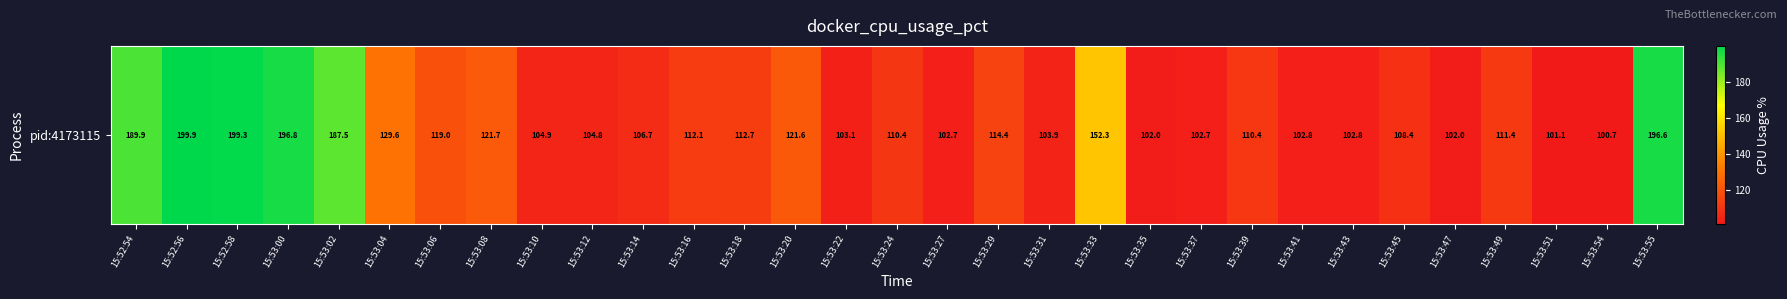

Count the number of categories in the chart.

31